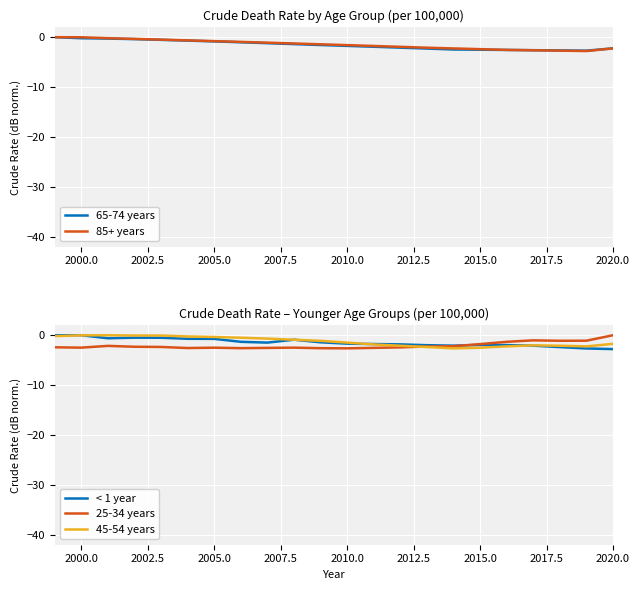

Reading right to left, extract all data points from this chart.

65-74 years: -2.2	-2.7	-2.7	-2.6	-2.6	-2.5	-2.5	-2.3	-2.1	-1.9	-1.7	-1.6	-1.4	-1.2	-1.0	-0.8	-0.7	-0.5	-0.4	-0.3	-0.2	0.0
85+ years: -2.3	-2.8	-2.7	-2.6	-2.5	-2.4	-2.3	-2.1	-1.9	-1.8	-1.6	-1.4	-1.3	-1.1	-0.9	-0.8	-0.6	-0.5	-0.3	-0.2	-0.0	0.0
< 1 year: -2.8	-2.6	-2.4	-2.1	-2.0	-1.9	-2.1	-2.0	-1.8	-1.8	-1.7	-1.4	-0.9	-1.5	-1.3	-0.7	-0.7	-0.5	-0.5	-0.6	0.0	-0.0
25-34 years: 0.0	-1.1	-1.1	-1.0	-1.3	-1.8	-2.2	-2.3	-2.4	-2.5	-2.6	-2.6	-2.5	-2.5	-2.6	-2.5	-2.6	-2.3	-2.3	-2.1	-2.5	-2.4
45-54 years: -1.7	-2.2	-2.1	-2.0	-2.2	-2.5	-2.6	-2.4	-2.1	-1.8	-1.5	-1.1	-0.9	-0.7	-0.5	-0.3	-0.2	-0.1	-0.1	0.0	-0.0	-0.2